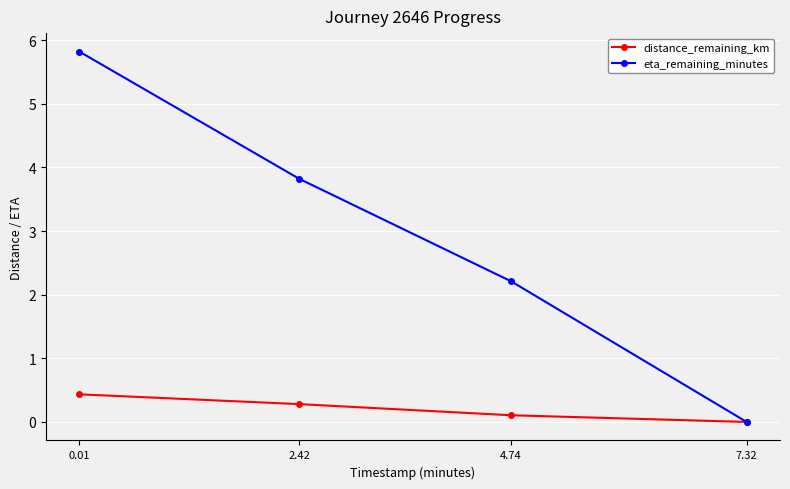

True or false: eta_remaining_minutes has more than 2 interior local peaks.

False